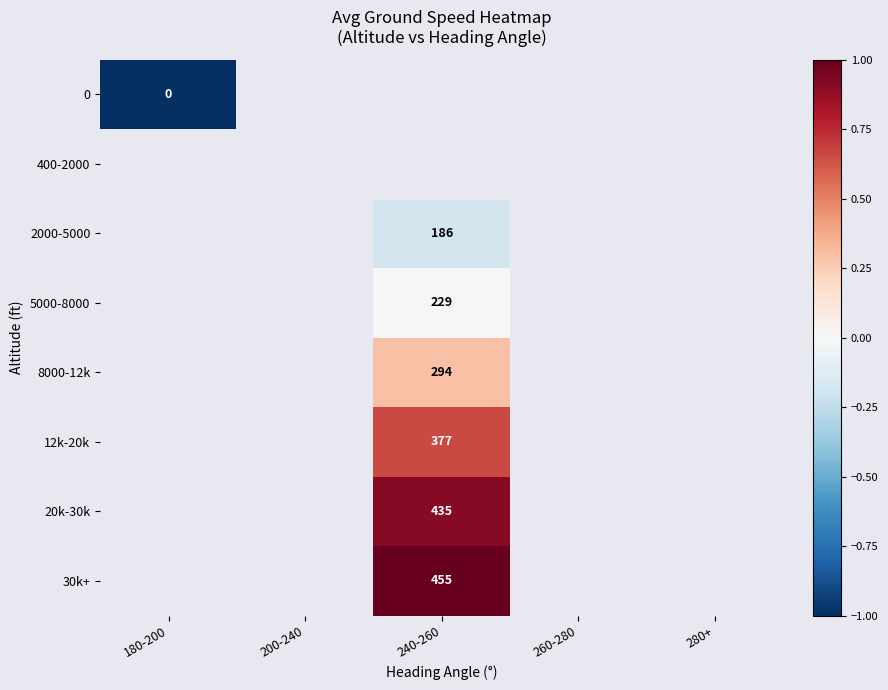

At how many categories does at least one series exceed 0?

1